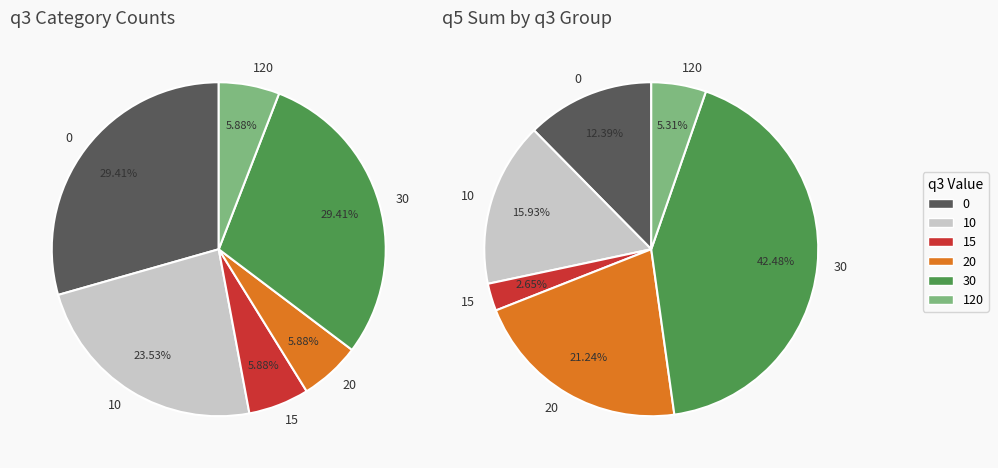

To the nearest percent, what is the difference between the 120 and 20 slice percentages?

16%